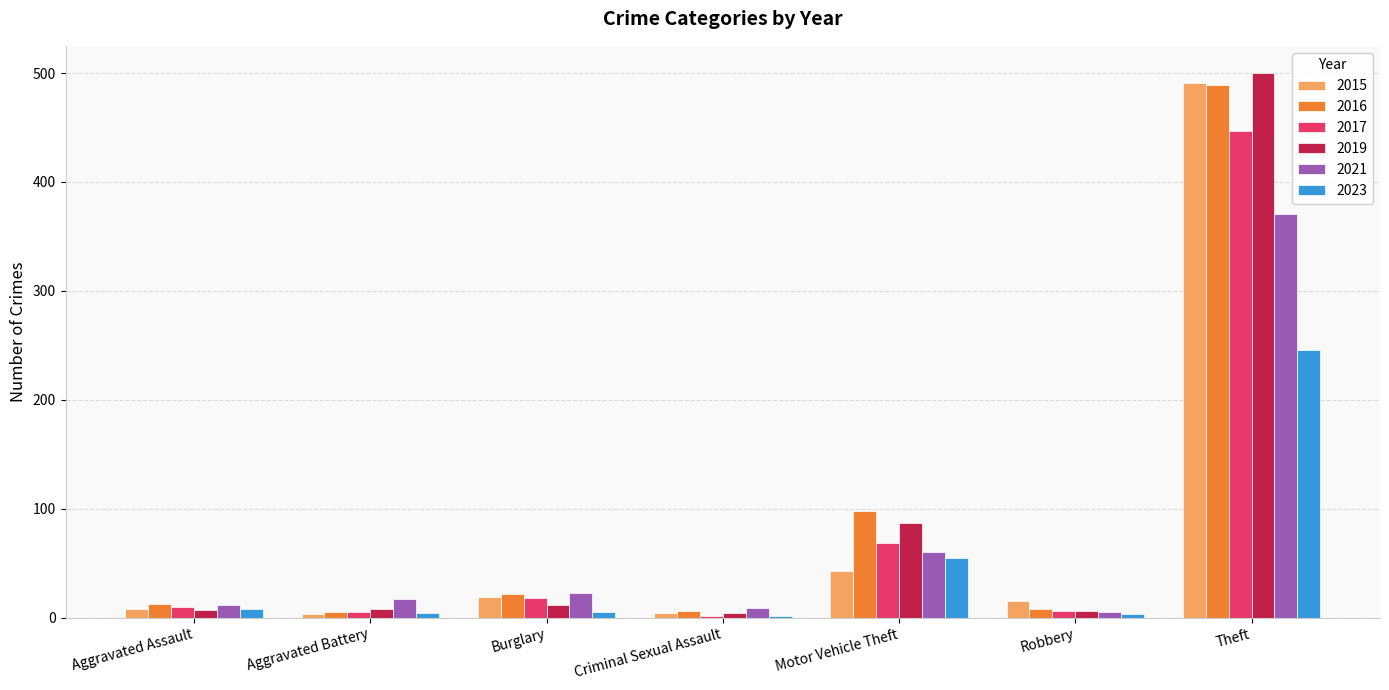

Rank the series at Motor Vehicle Theft from highest to lowest value.

2016, 2019, 2017, 2021, 2023, 2015